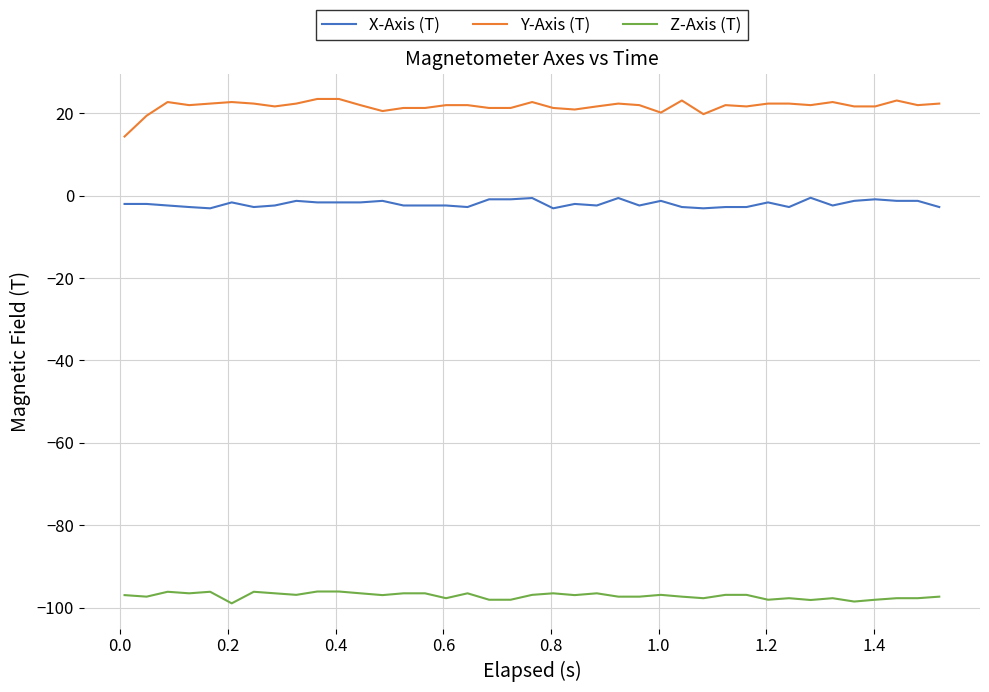

True or false: Y-Axis (T) and Z-Axis (T) intersect in this chart.

False